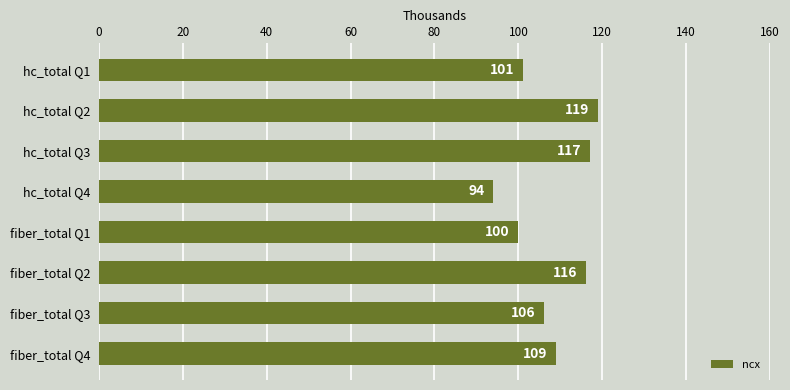

What is the label of the 4th bar from the bottom?

fiber_total Q1